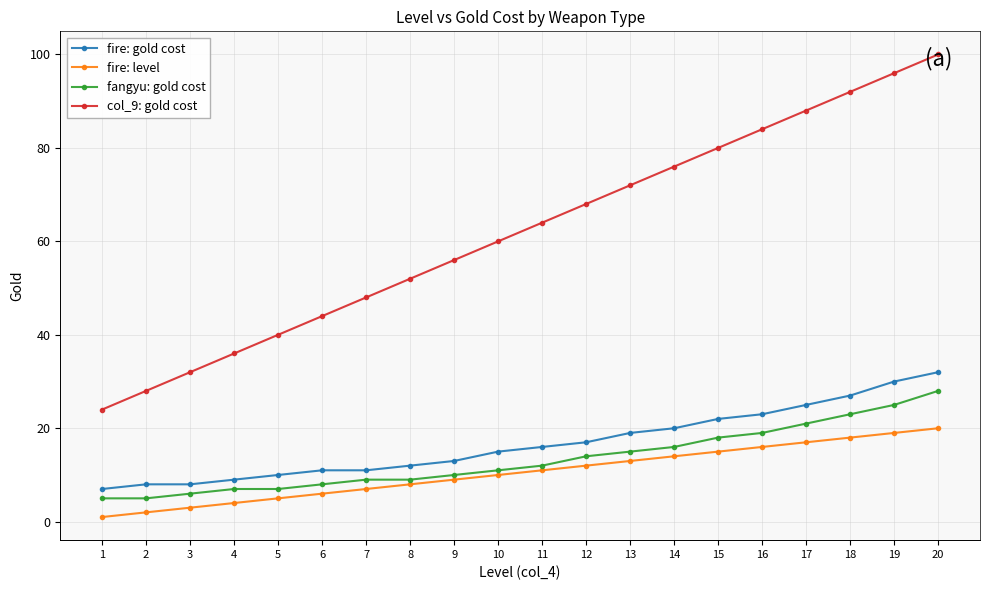

Which series has the largest range (max minus min)?

col_9: gold cost